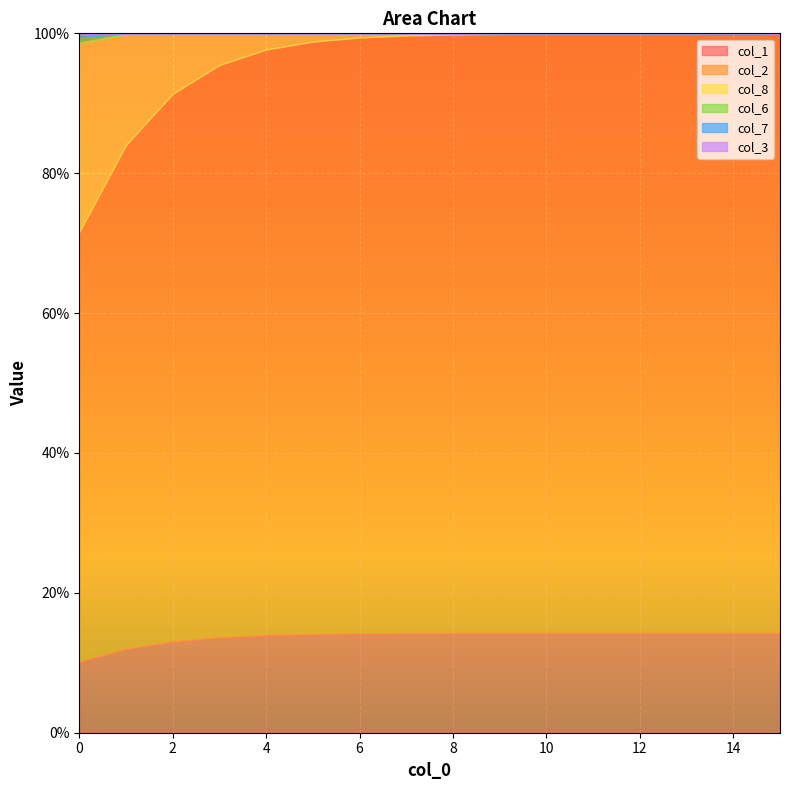

List the series in order of their peak value, highest first.

col_2, col_8, col_1, col_6, col_7, col_3